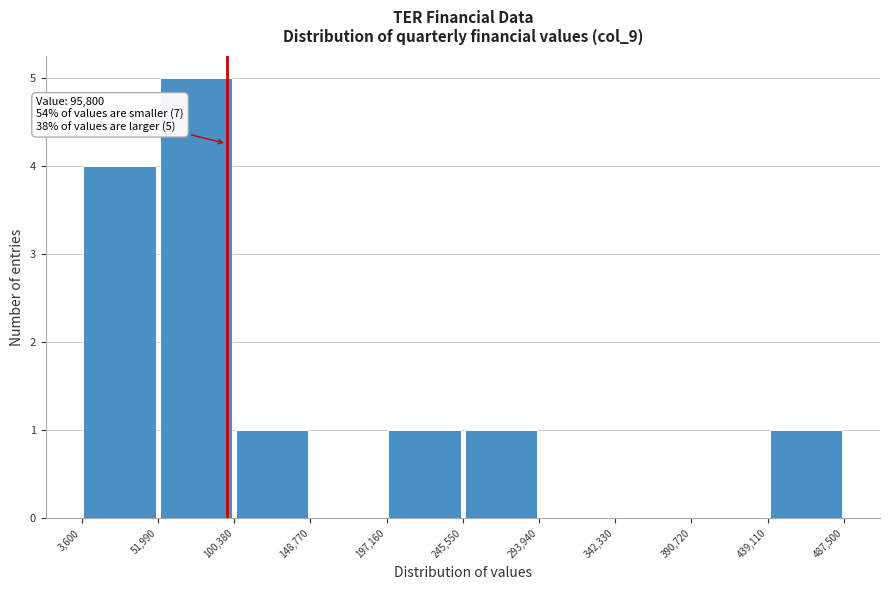

Which range on the x-axis has the tallest bar?

51,990 to 100,380